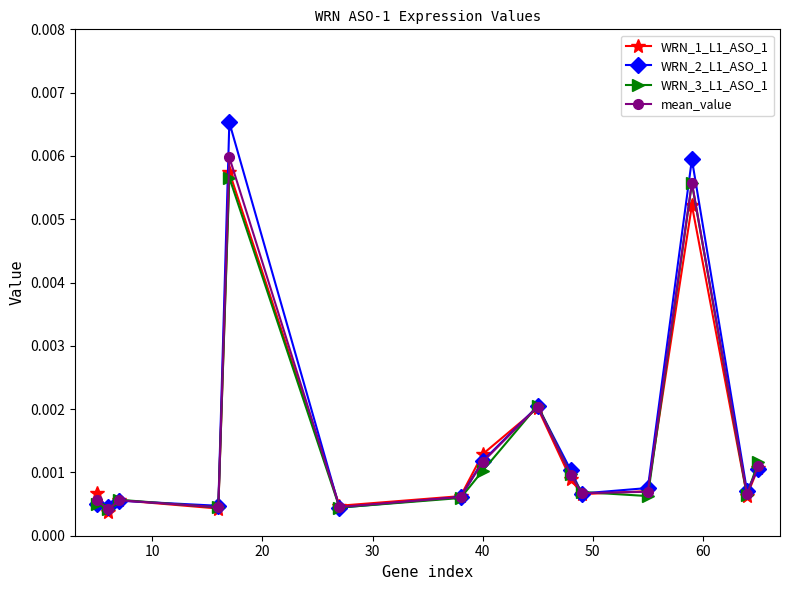

True or false: WRN_1_L1_ASO_1 has more than 0 interior local peaks.

True